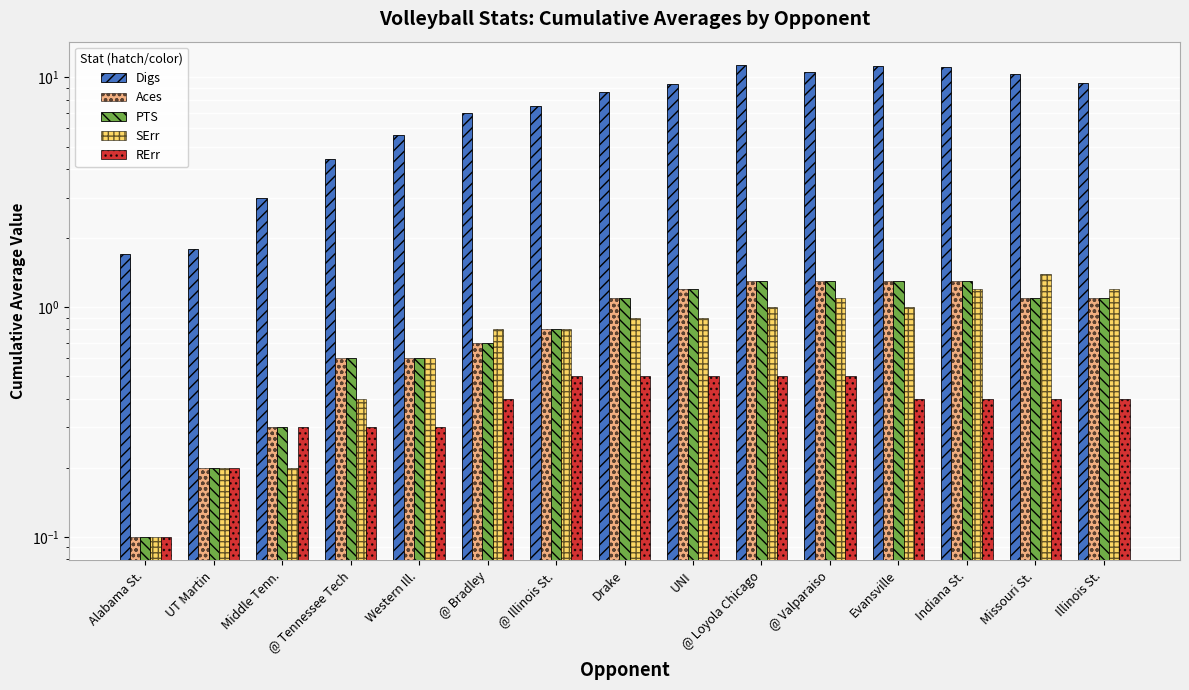

The value of SErr at Alabama St. is 0.1. True or false?

True